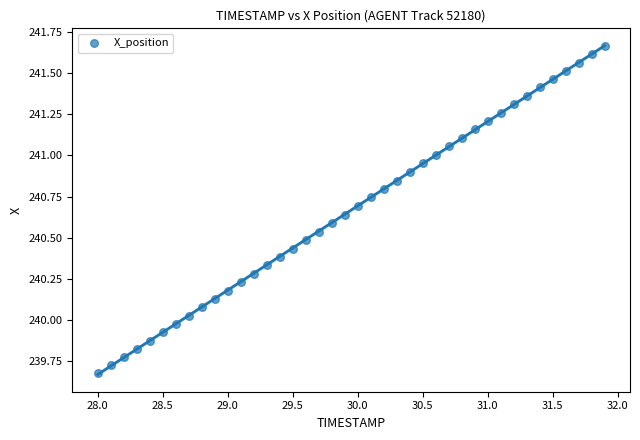

What is the range of Y values (max minus min)?

2.0